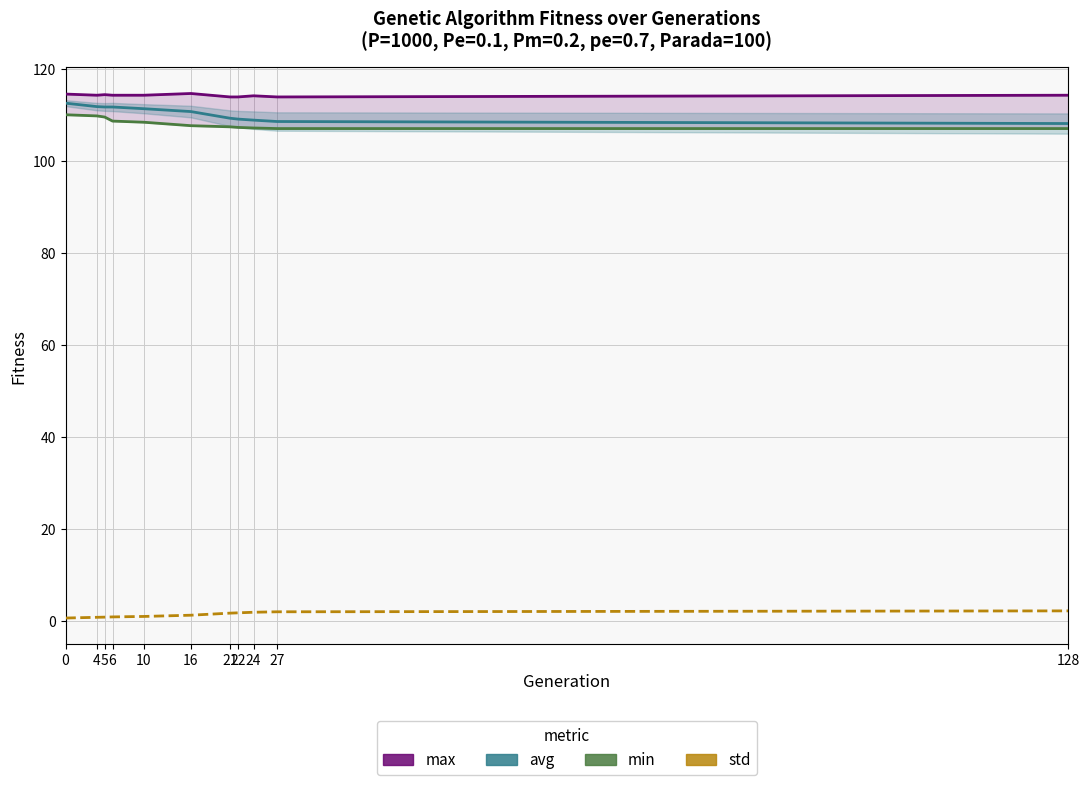

List the labels in order of avg value, largest first.

0, 4, 5, 6, 10, 16, 21, 22, 24, 27, 128